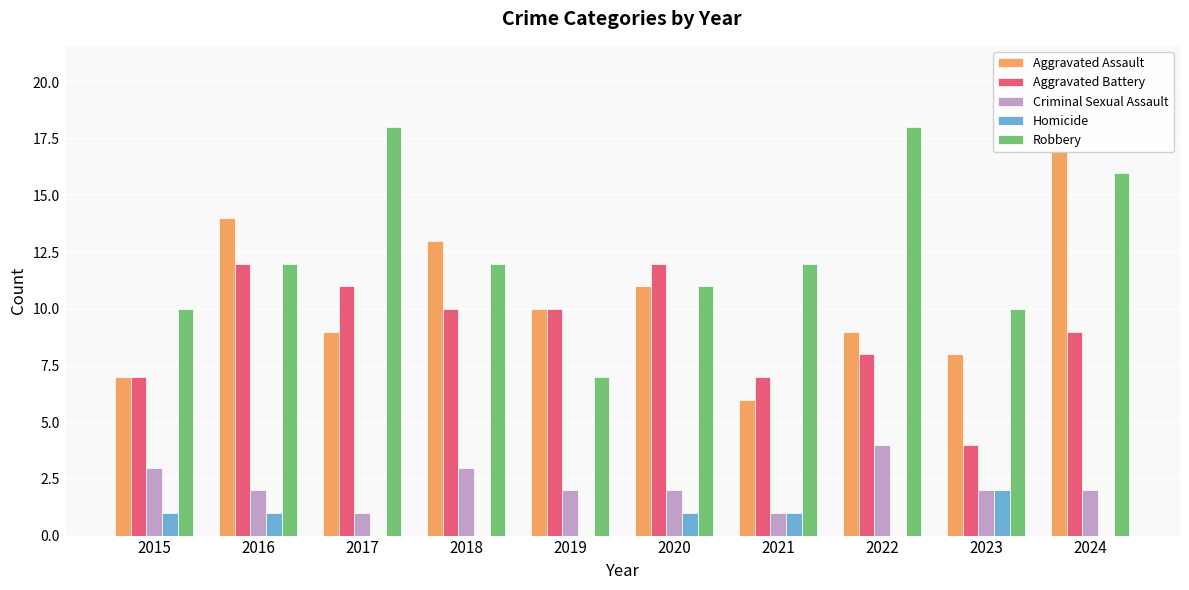

What is the sum of all Criminal Sexual Assault values?

22